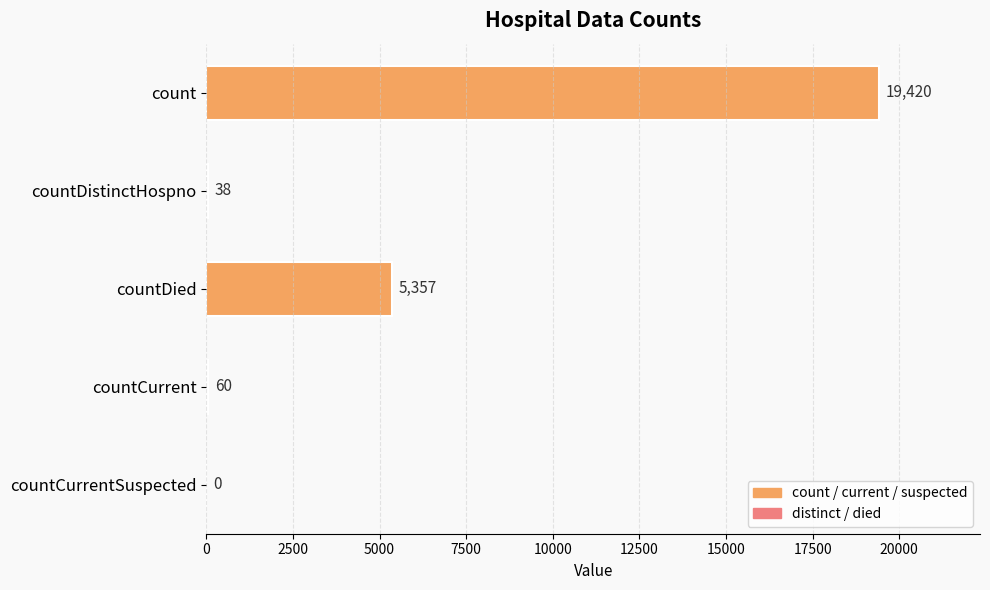

What is the sum of the values at count and countCurrentSuspected?

19420